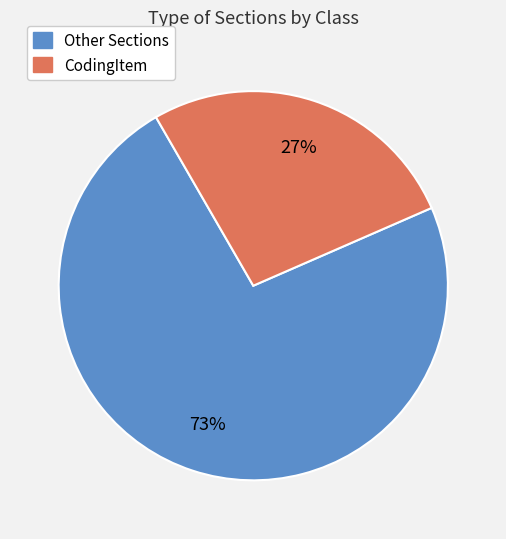

To the nearest percent, what is the difference between the largest and smallest slice percentages?

46%